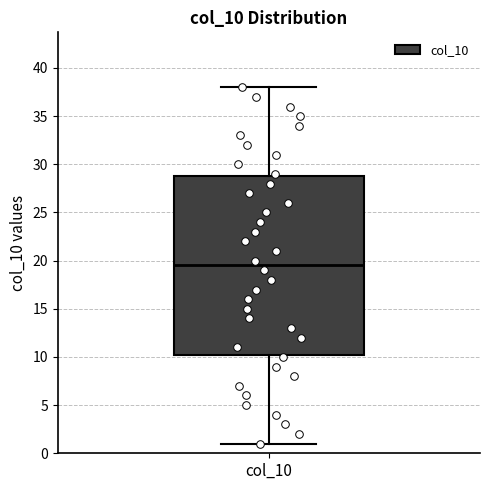

Where is the upper edge of the box for col_10 on the y-axis? The values are not printed on the chart, so give them approximately, as read against the axis.

29.0